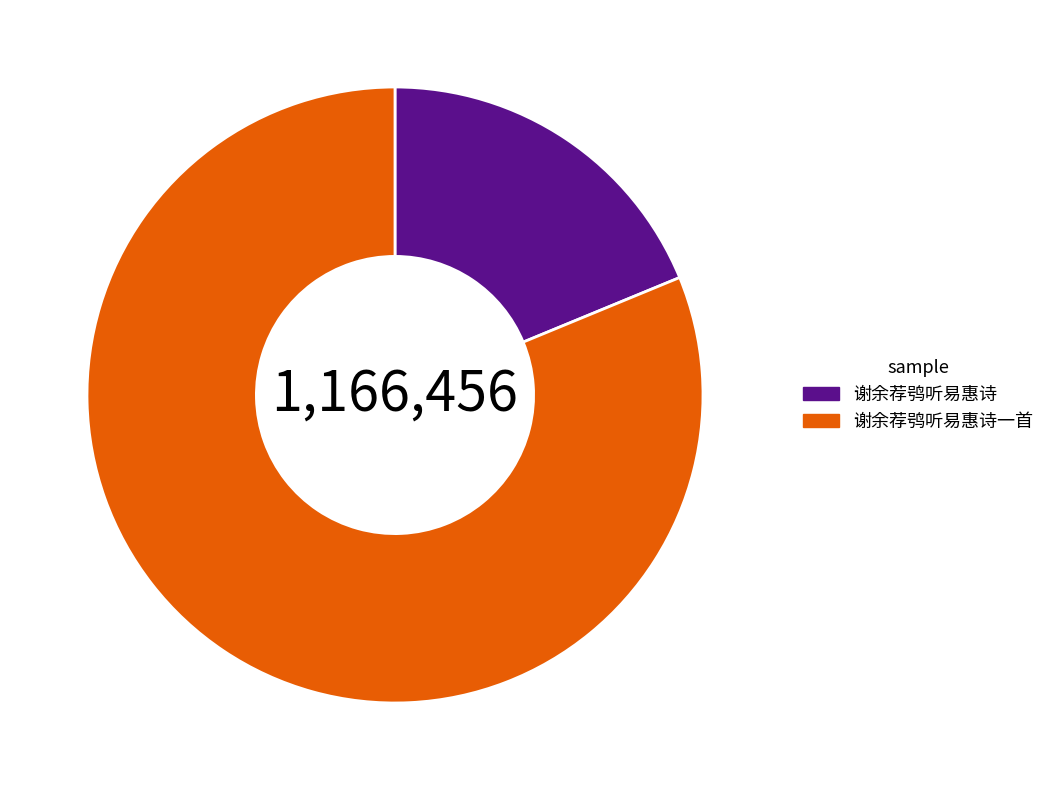

Which slice represents more than half of the pie?

谢余荐鸮听易惠诗一首